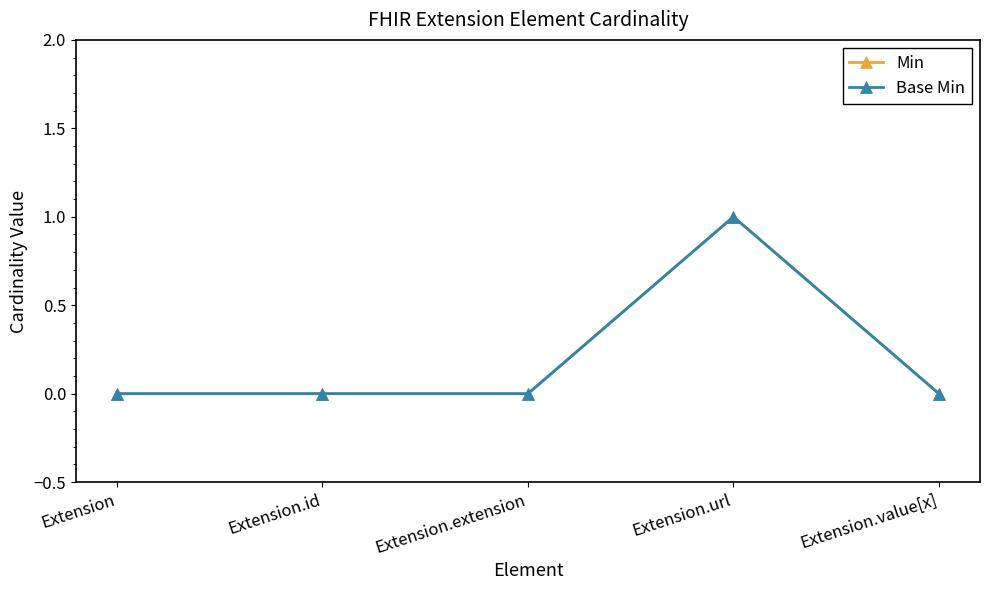

Does the chart display data point markers on the line(s)?

Yes